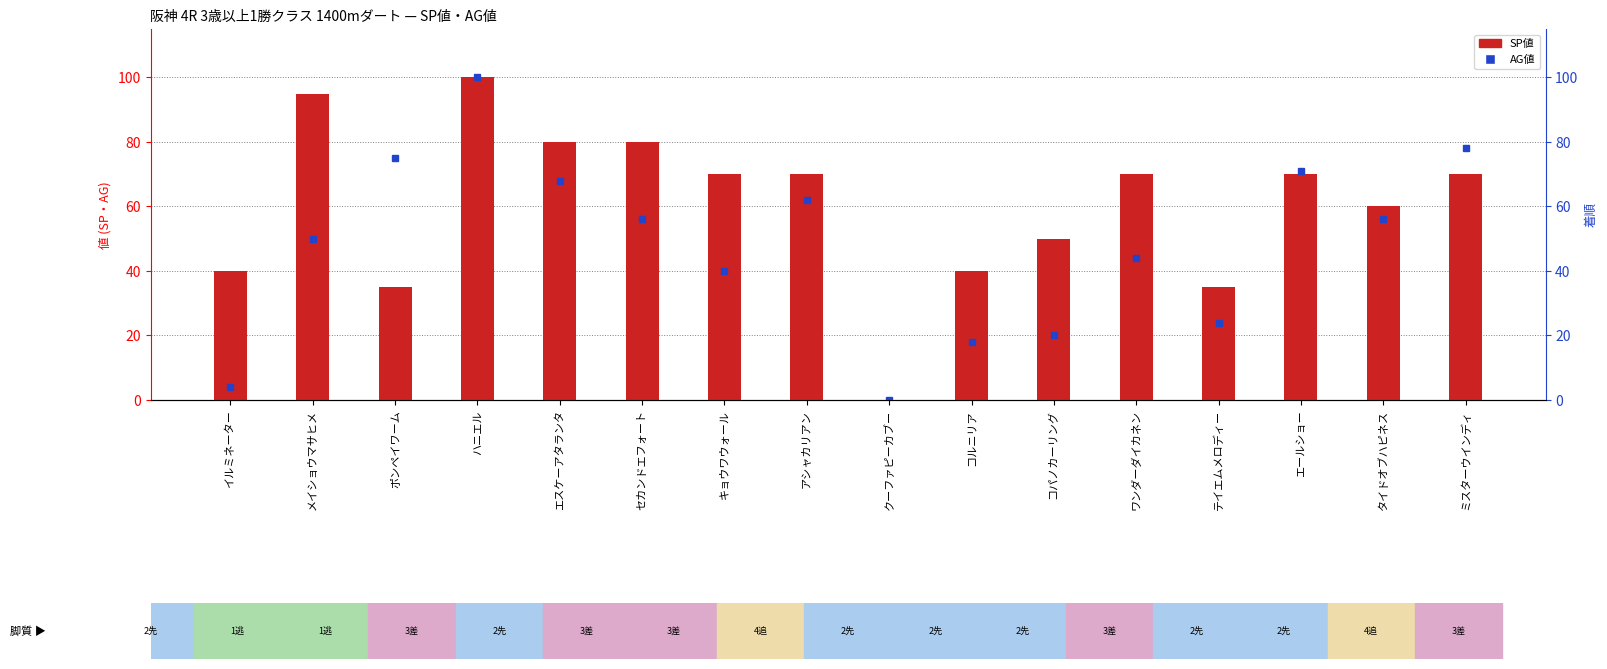

True or false: the data shows 70 at ワンダーダイカネン.

True